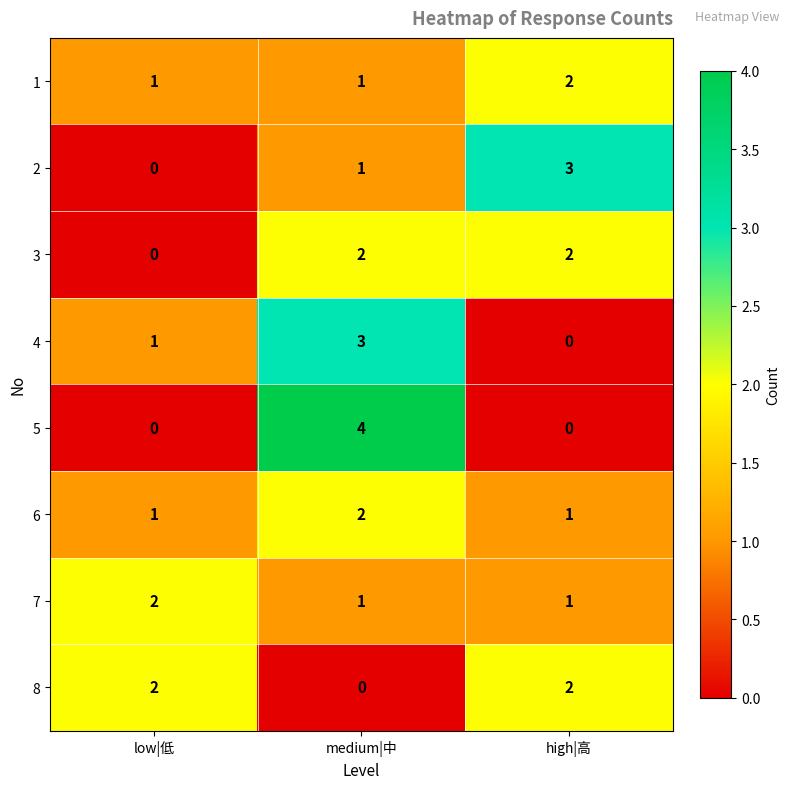

Is it true that 6 equals 0 at high|高?

False